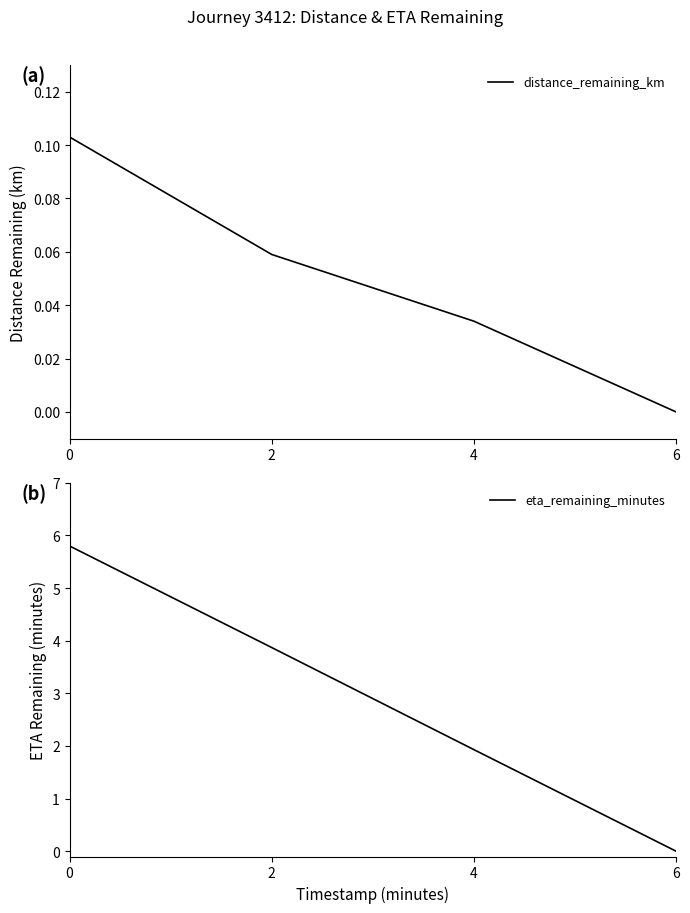

What value does the eta_remaining_minutes series have at 0?

5.8